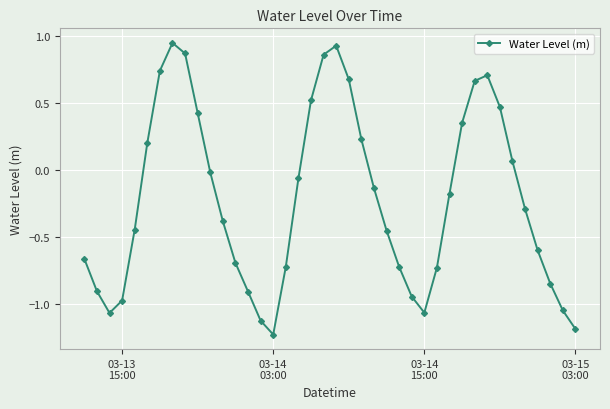

How many lines are shown in the chart?

1